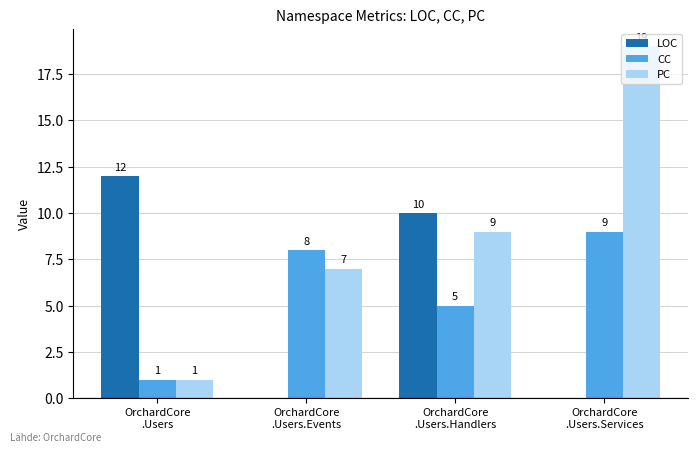

Are the bars grouped side by side (vs. stacked)?

Yes